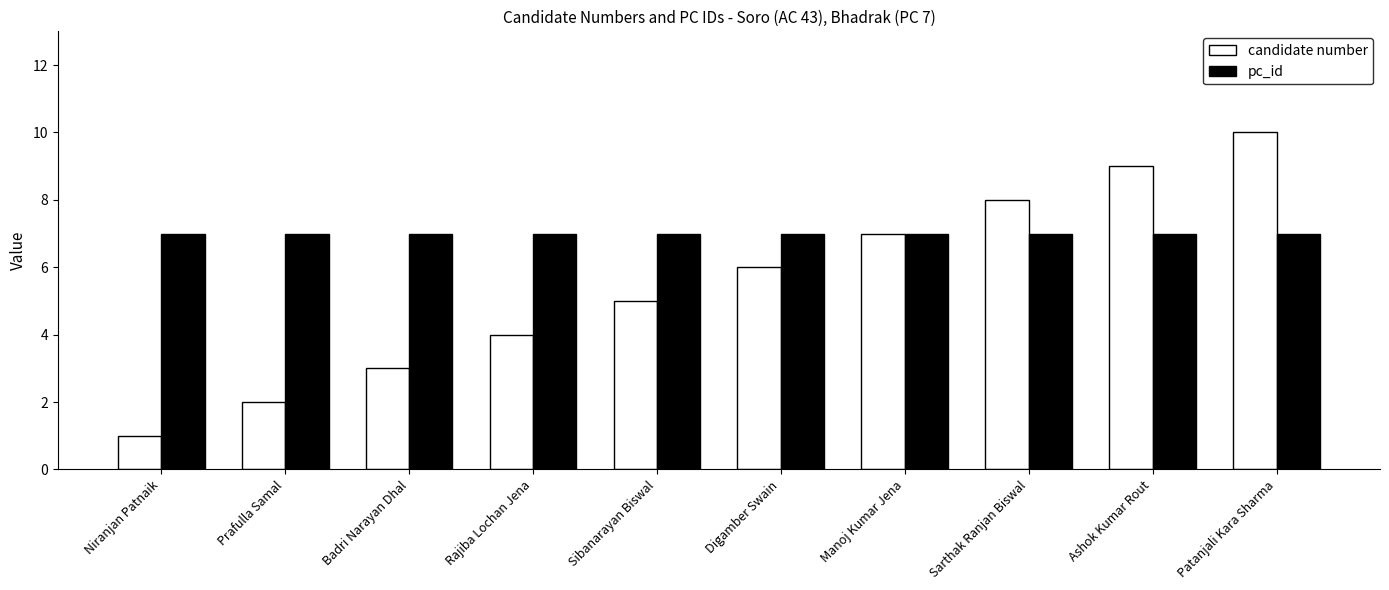

What is the label of the 5th bar from the right?

Digamber Swain